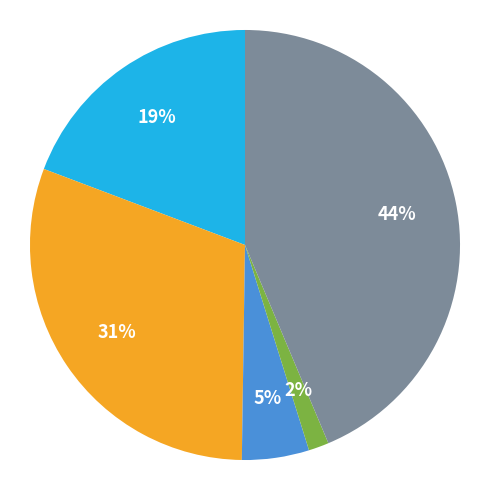

To the nearest percent, what is the average slice percentage?

20%